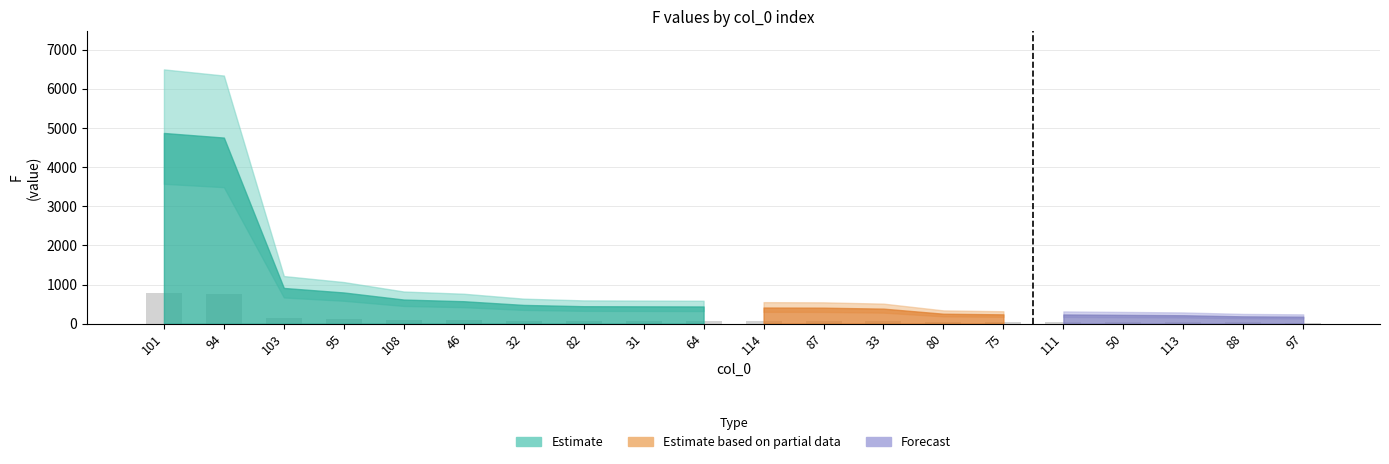

What is the sum of all values?

2729.5